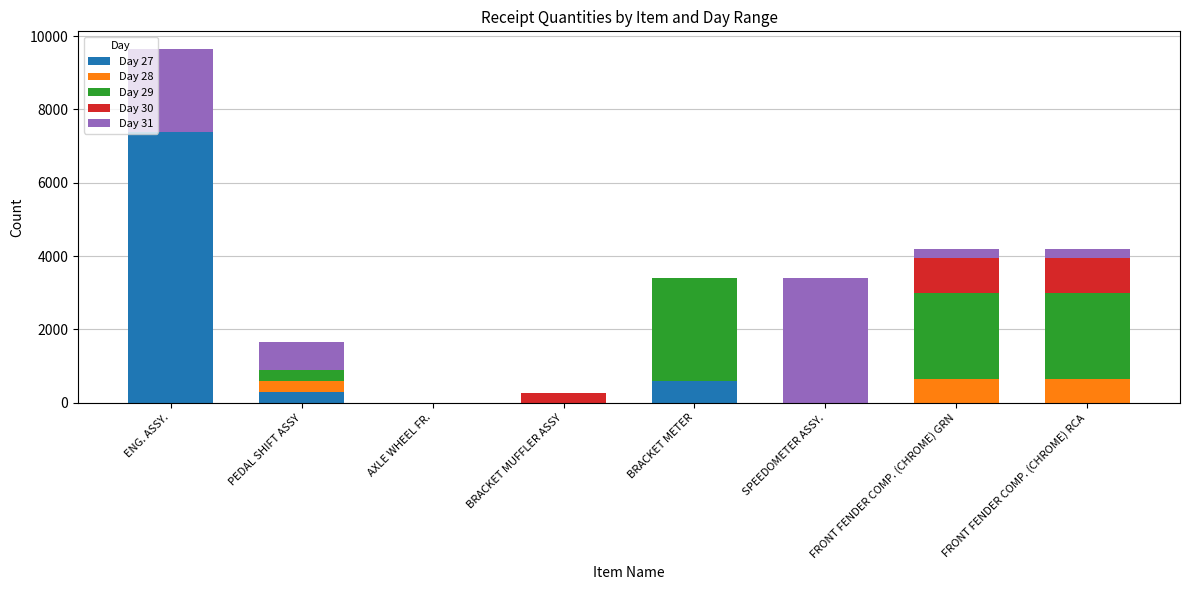

True or false: Day 27 has a value of 0 at BRACKET MUFFLER ASSY.

True